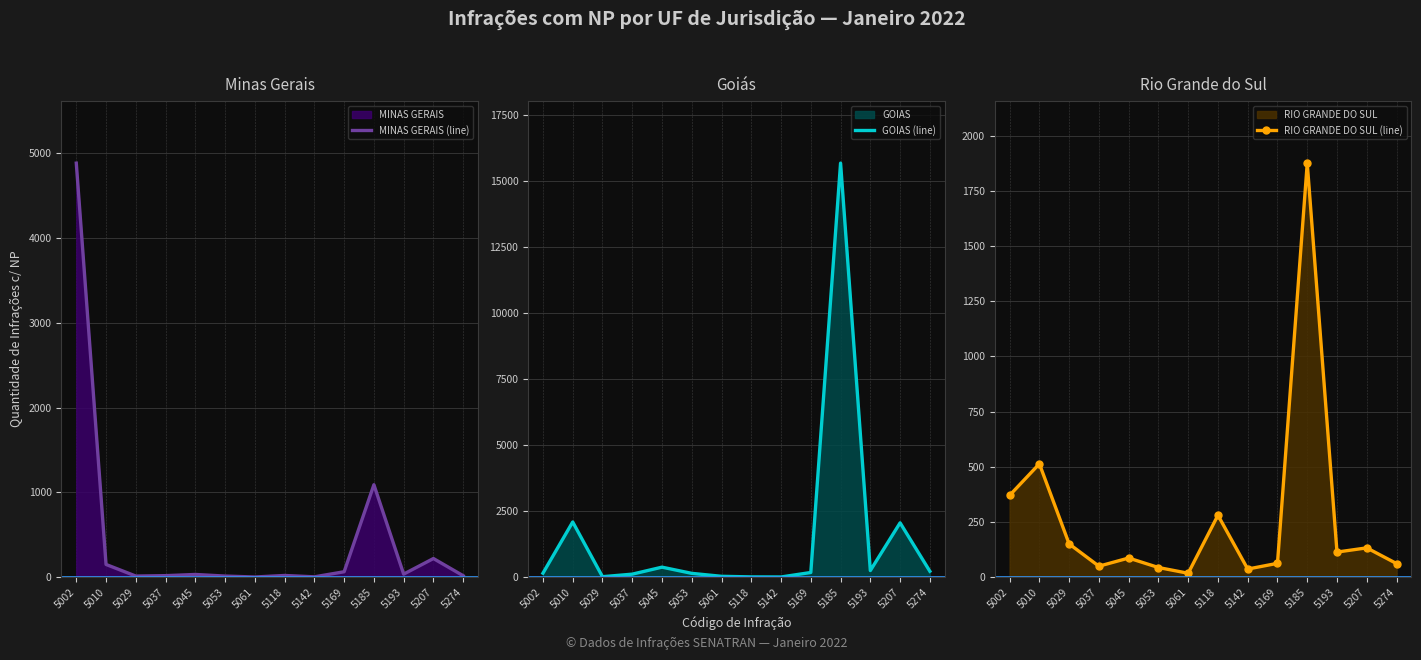

True or false: RIO GRANDE DO SUL (line) has a value of 36 at 5142.

True